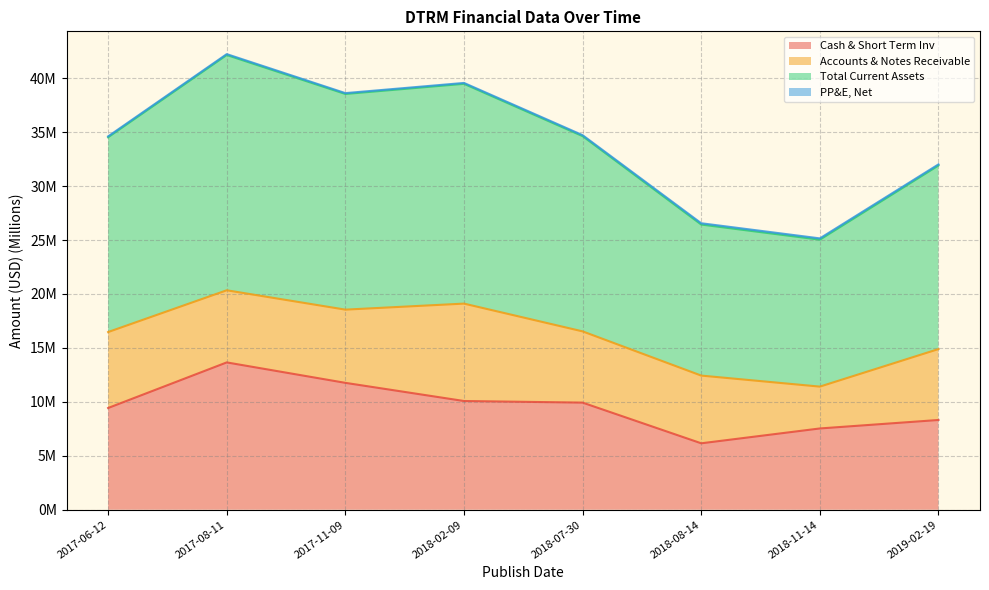

What is the approximate value of Cash & Short Term Inv at 2017-06-12?

9.4